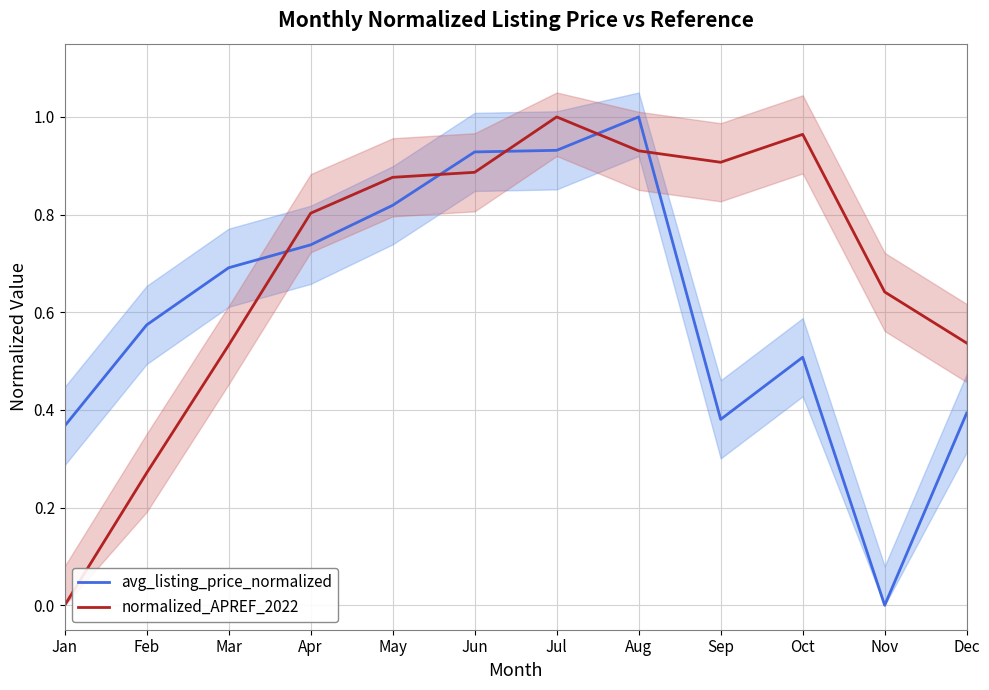

At how many categories does at least one series exceed 0?

12